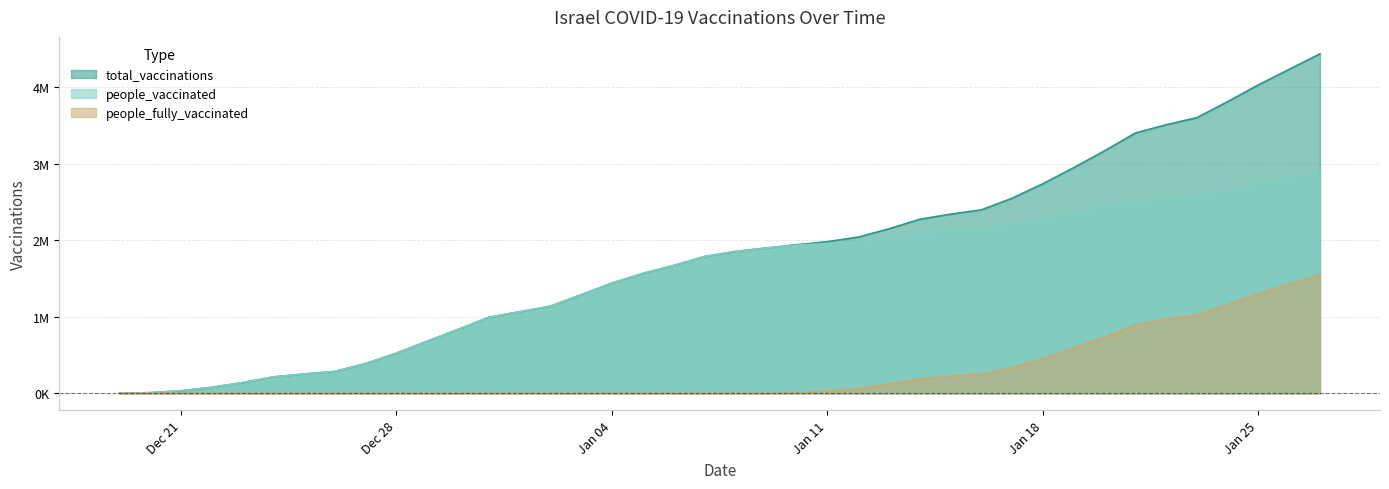

Is it true that people_fully_vaccinated equals 278090 at 2021-01-21?

False